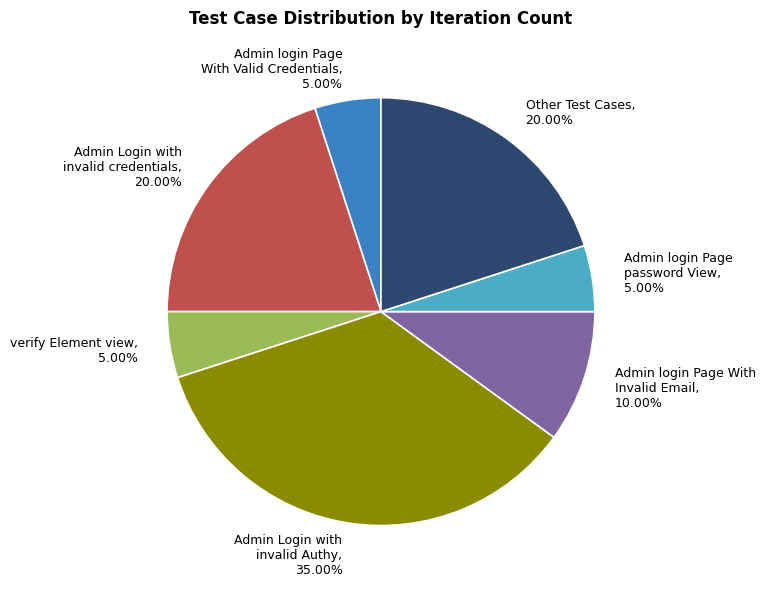

What portion of the pie excludes verify Element view?

95.0%